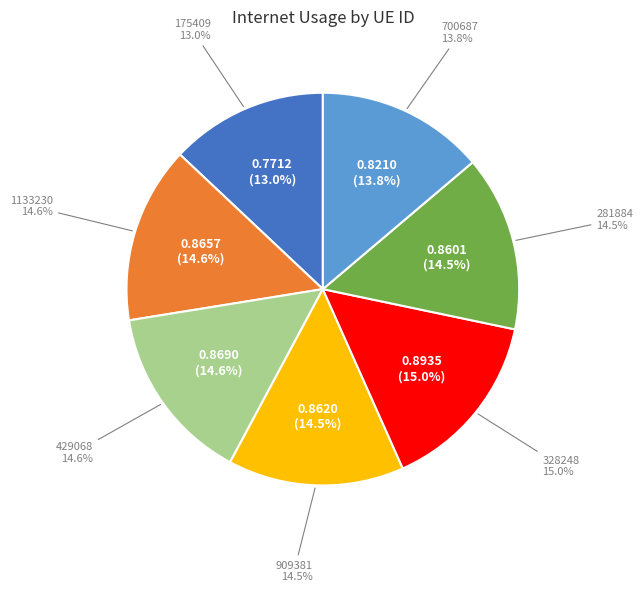

Rank the categories by value from highest to lowest.

328248, 429068, 1133230, 909381, 281884, 700687, 175409